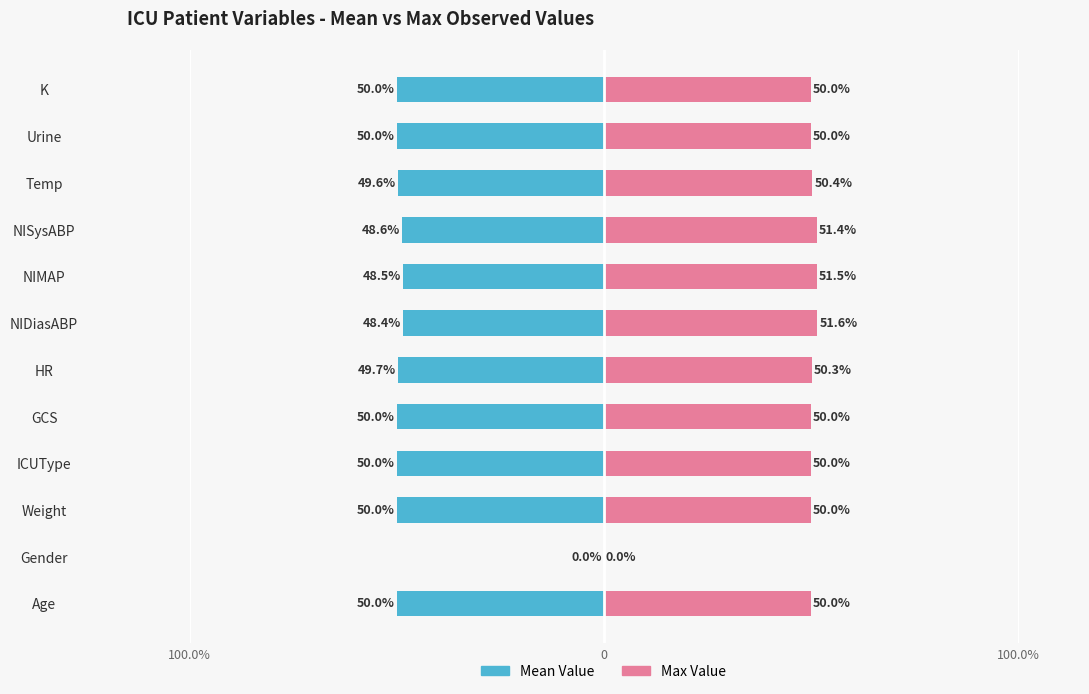

Which series has the largest total across all categories?

Max Value